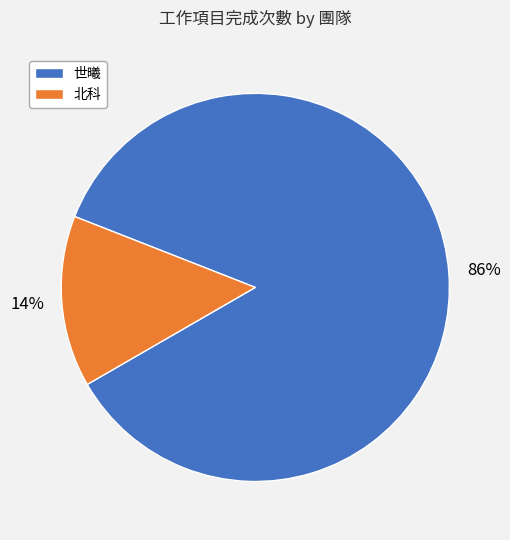

Which has a higher value, 世曦 or 北科?

世曦